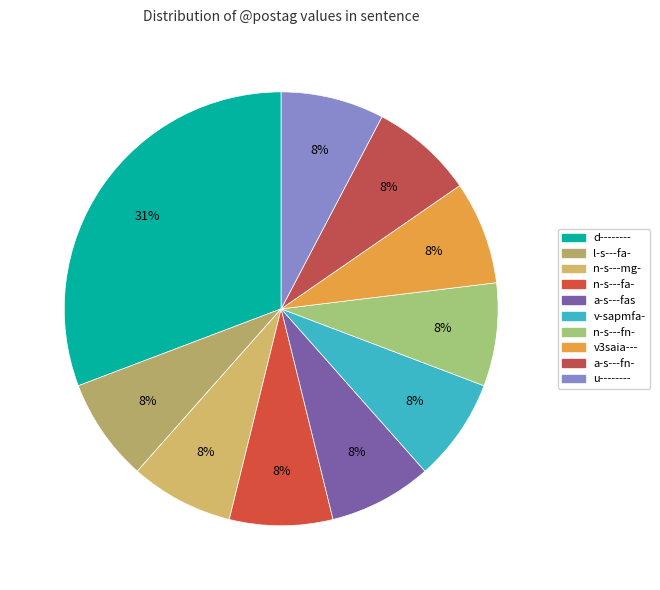

Does any single category account for the majority?

No